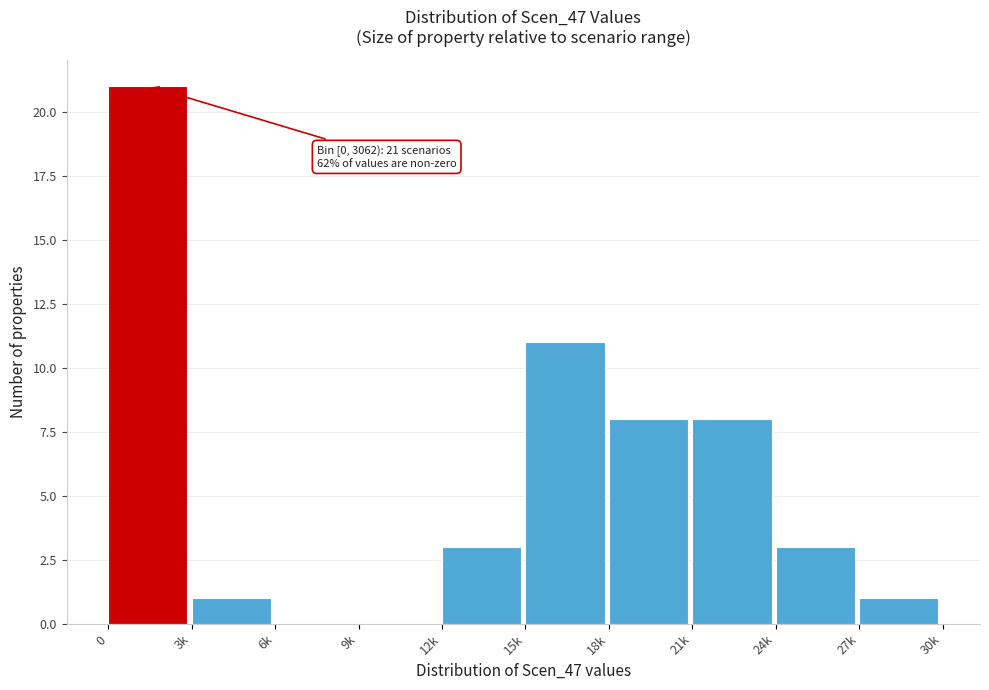

Reading left to right, what are all the values shown in this chart?

0=21	3k=1	6k=0	9k=0	12k=3	15k=11	18k=8	21k=8	24k=3	27k=1